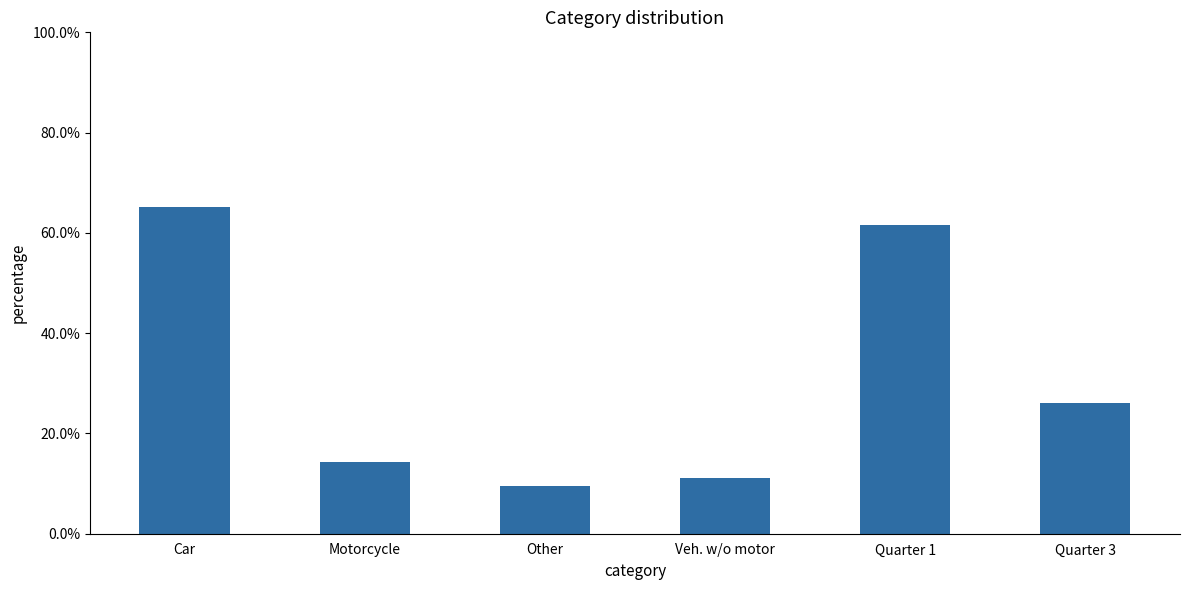

True or false: the data shows 65.1 at Car.

True